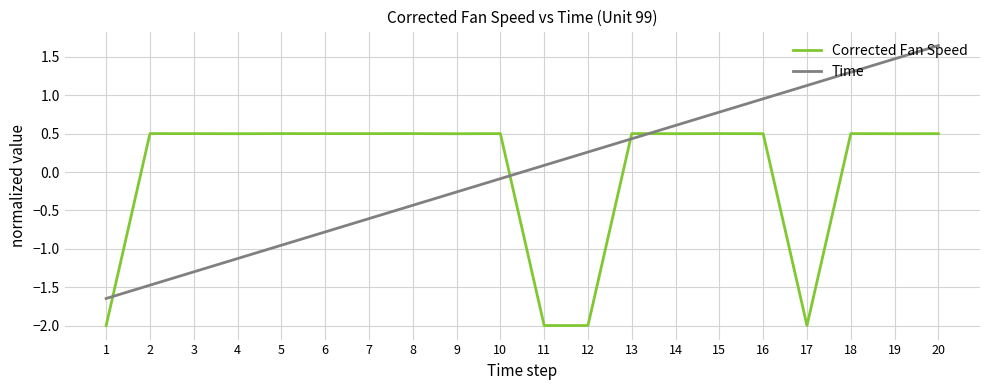

Which label corresponds to the largest value in the chart?

20